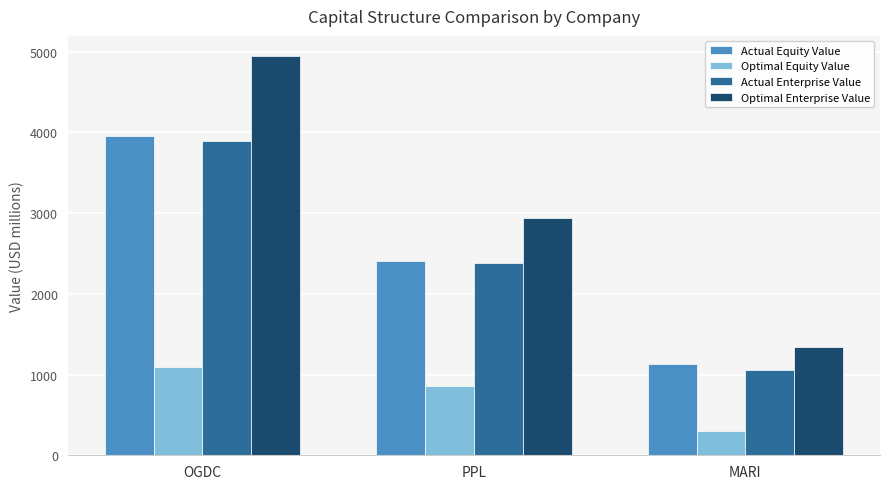

What is the label of the 3rd bar from the right?

OGDC